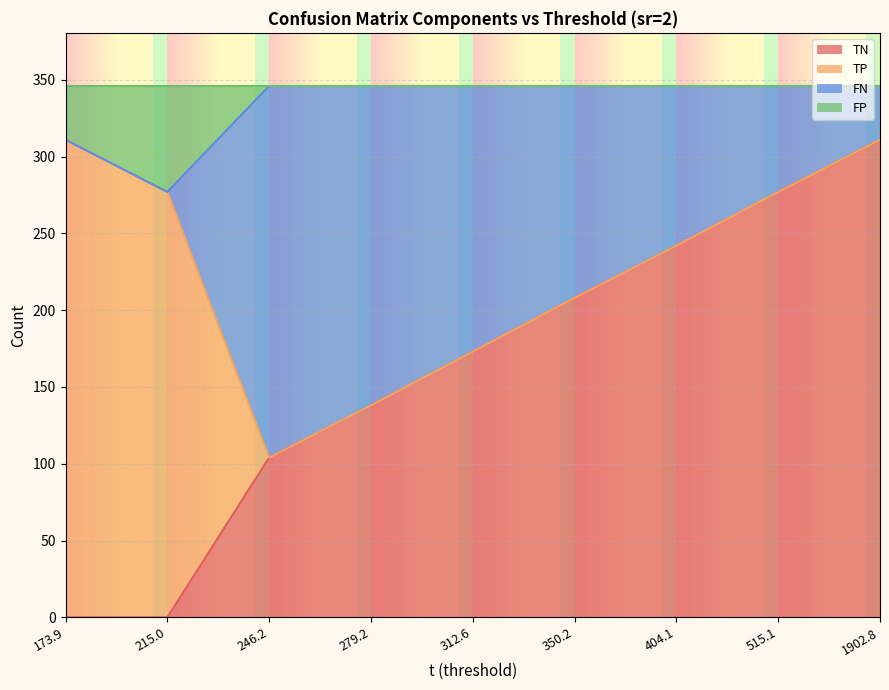

How many lines are shown in the chart?

4